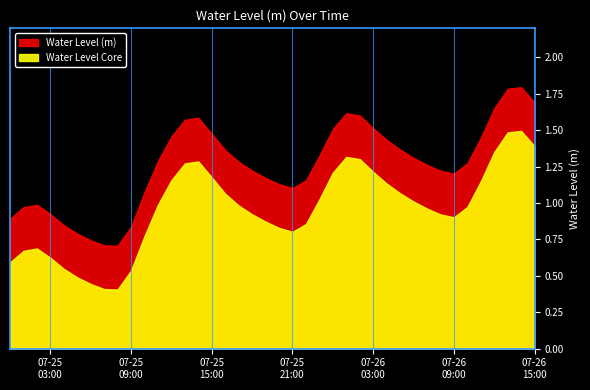

Where is the first local maximum?

2025-07-25 02:00:00